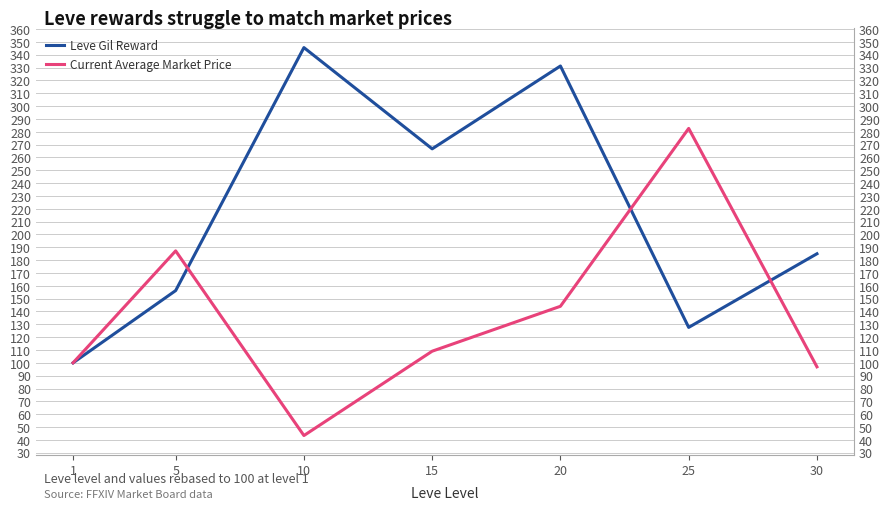

Which series changed the most between 1 and 30?

Leve Gil Reward